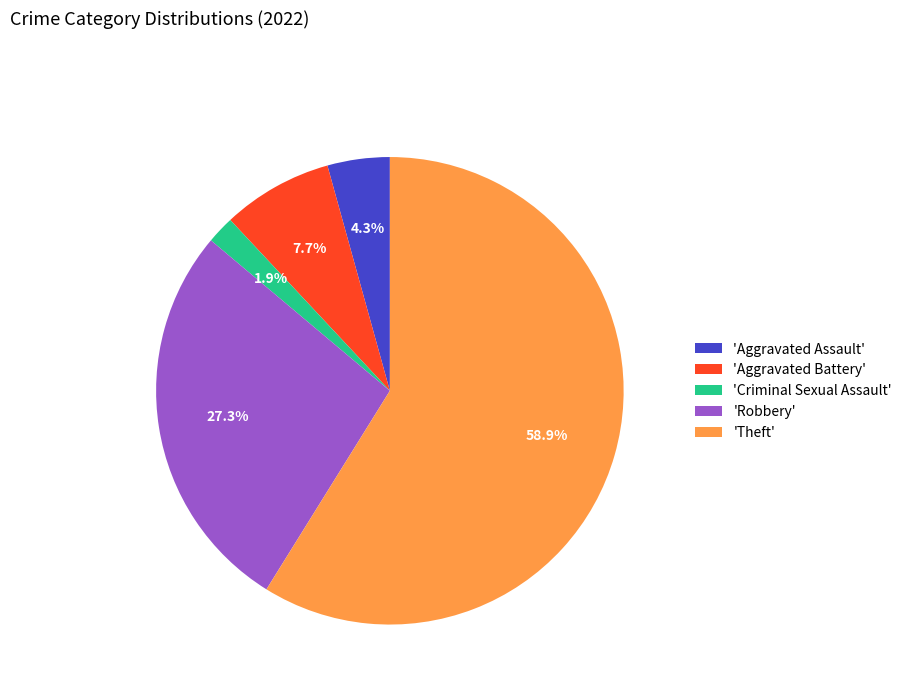

Rank the categories by value from lowest to highest.

'Criminal Sexual Assault', 'Aggravated Assault', 'Aggravated Battery', 'Robbery', 'Theft'